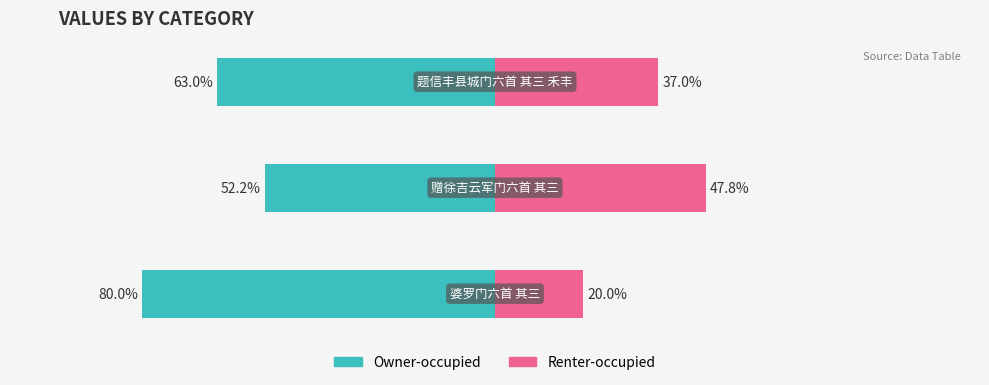

At which label does Renter-occupied first exceed 36?

1